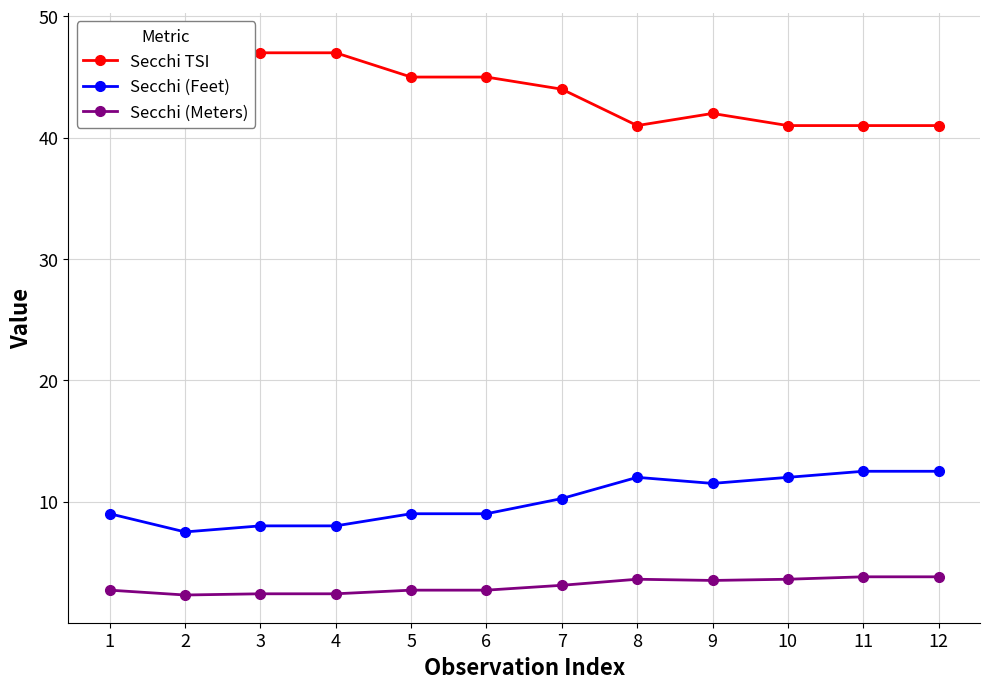

How many interior local peaks does the Secchi TSI series have?

2